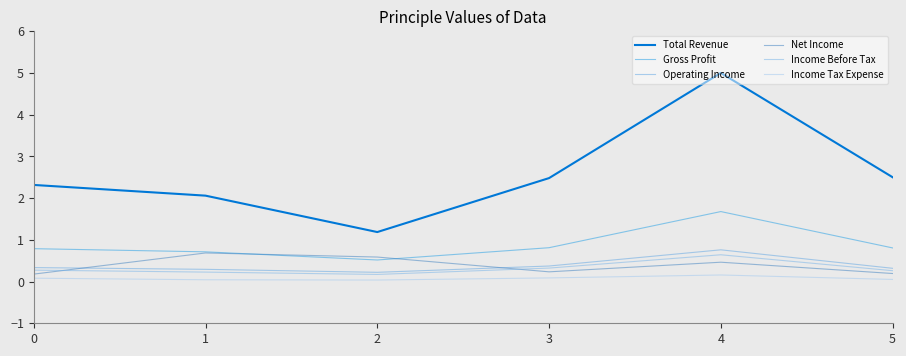

Does the chart have visible grid lines?

No